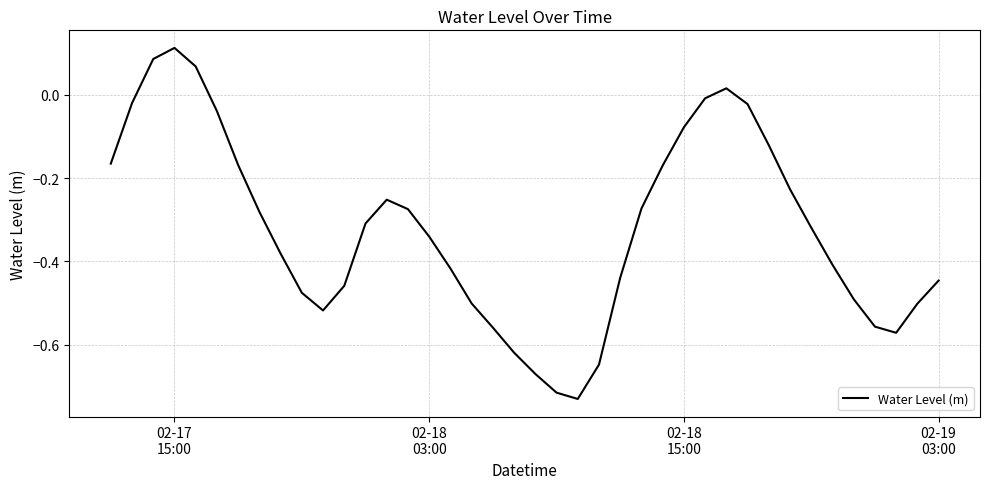

How many negative values are there?

36